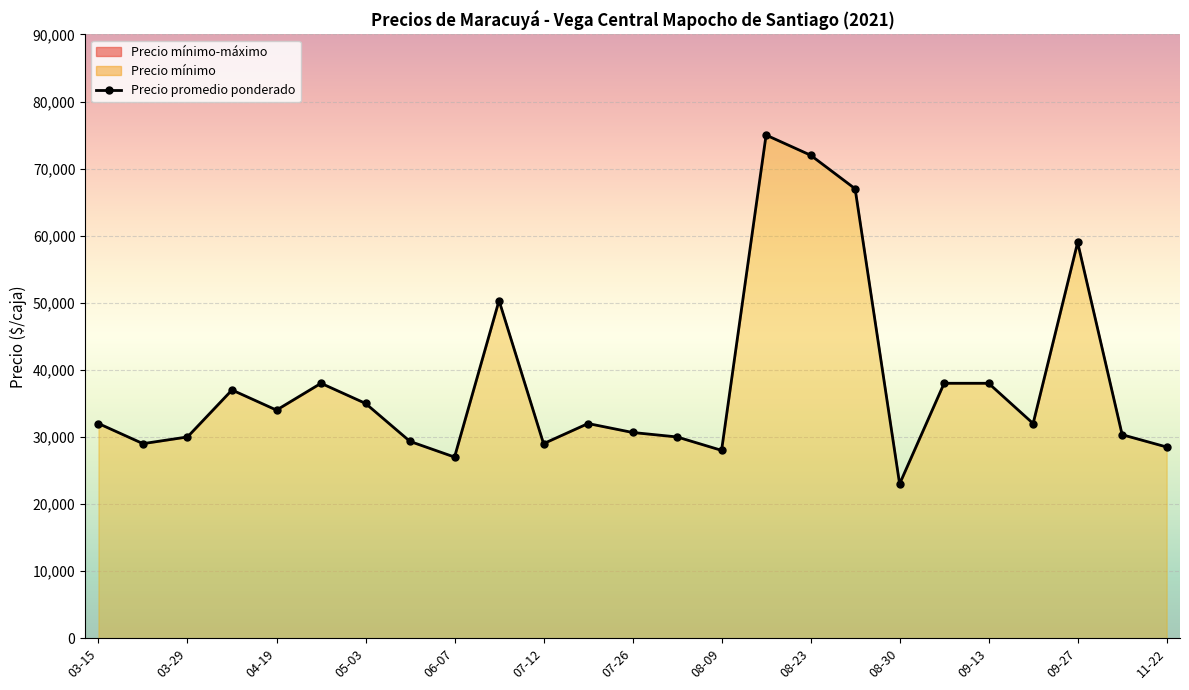

How many data points are less than 32000?

11